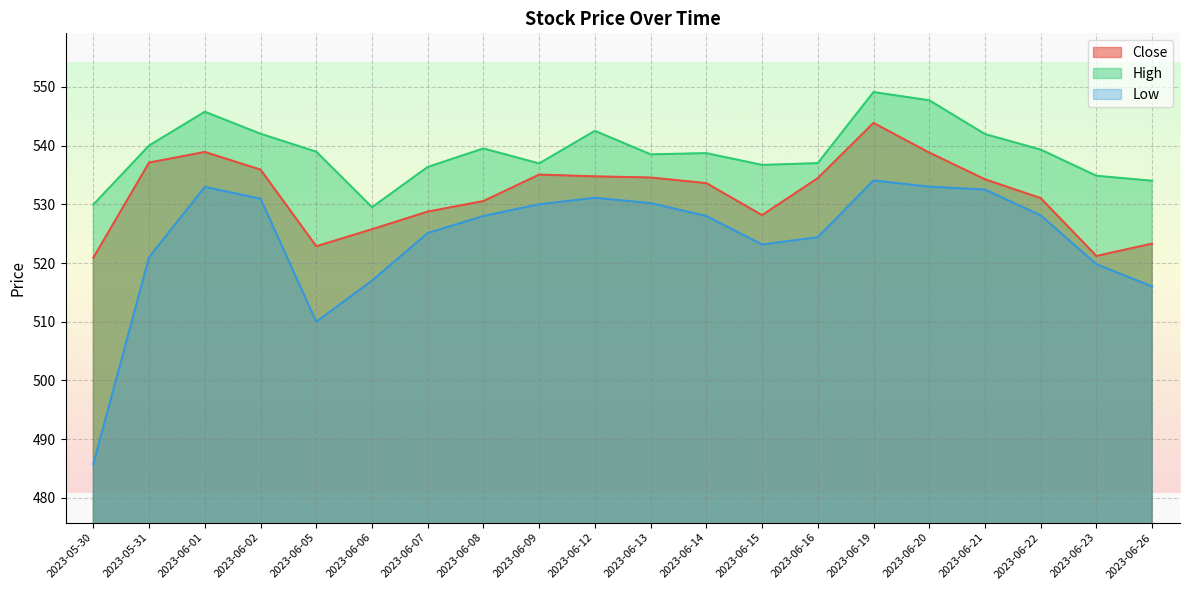

True or false: Low and High cross at least once.

False